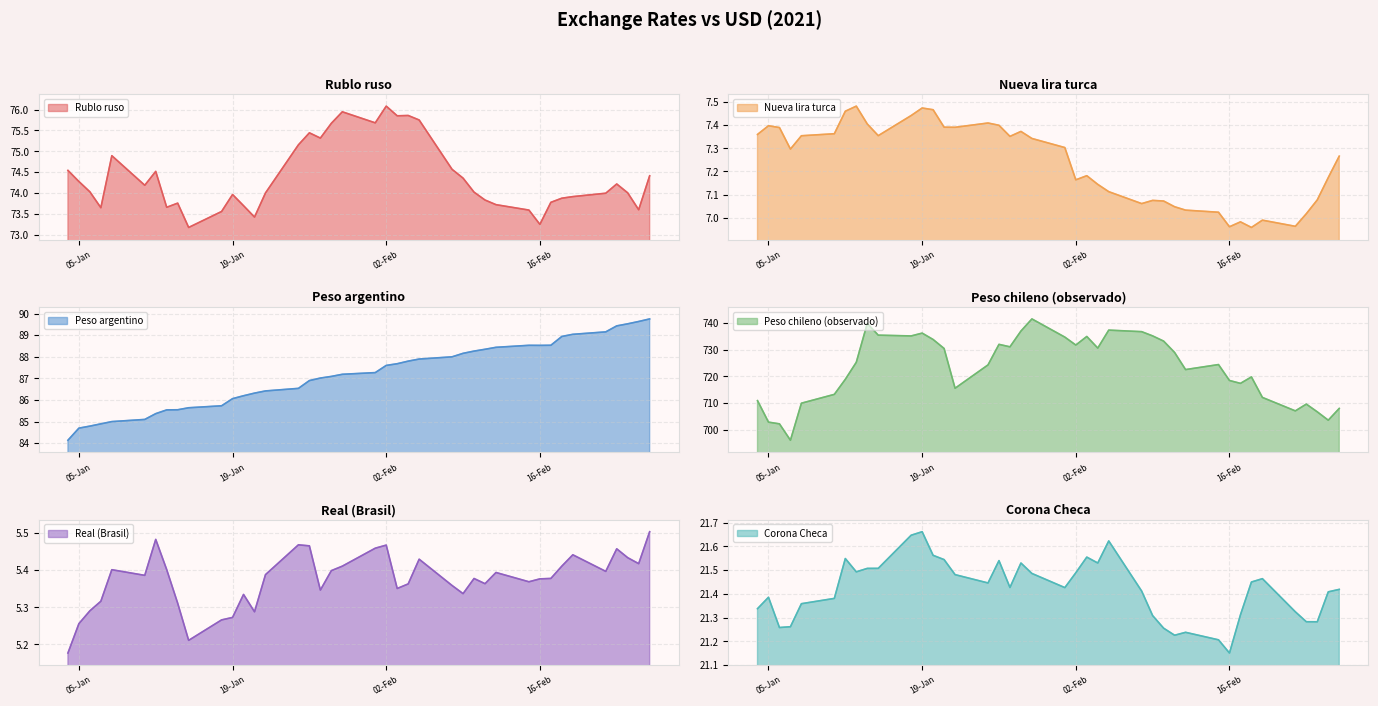

Which series has the largest total across all categories?

Peso chileno (observado)